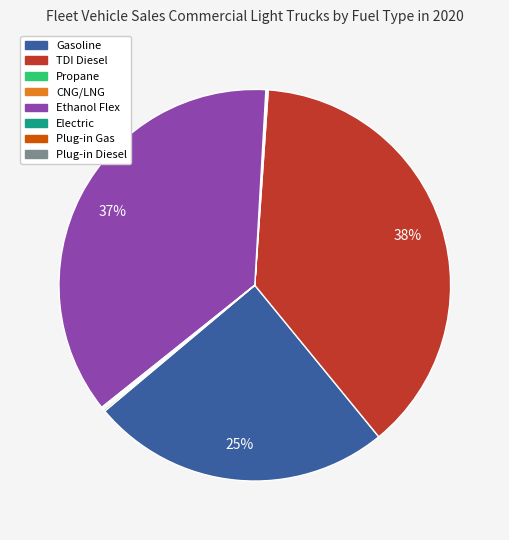

Does Ethanol Flex account for over 50% of the chart?

No